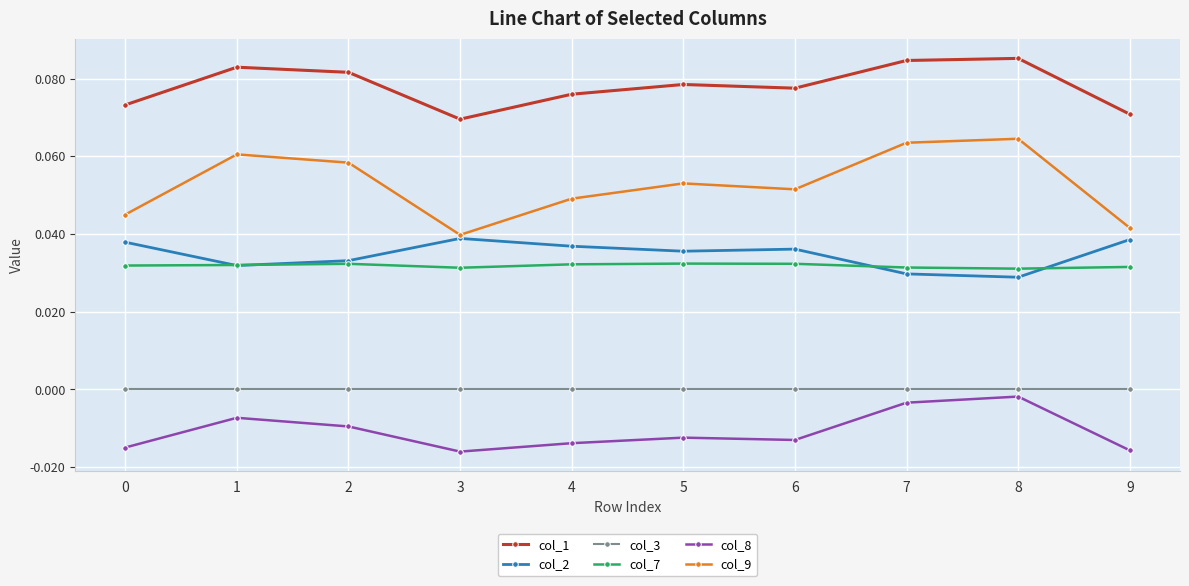

The col_3 series shows 0.0 at 0. True or false?

True